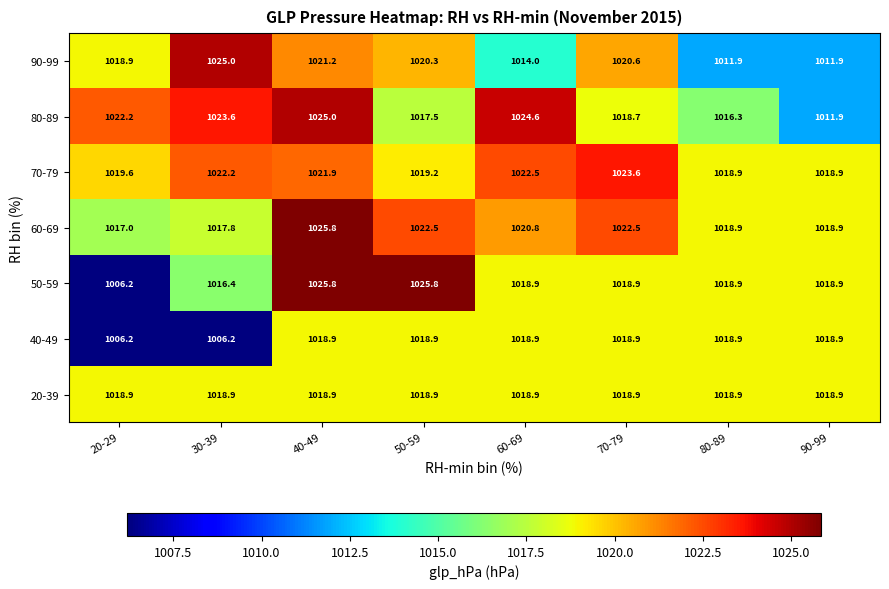

At which label does 60-69 first exceed 1020?

40-49